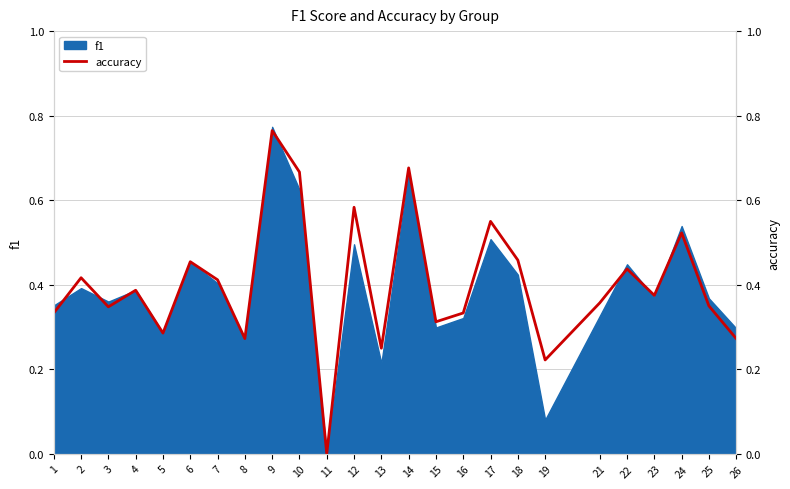

How many values are between 0 and 1?

25